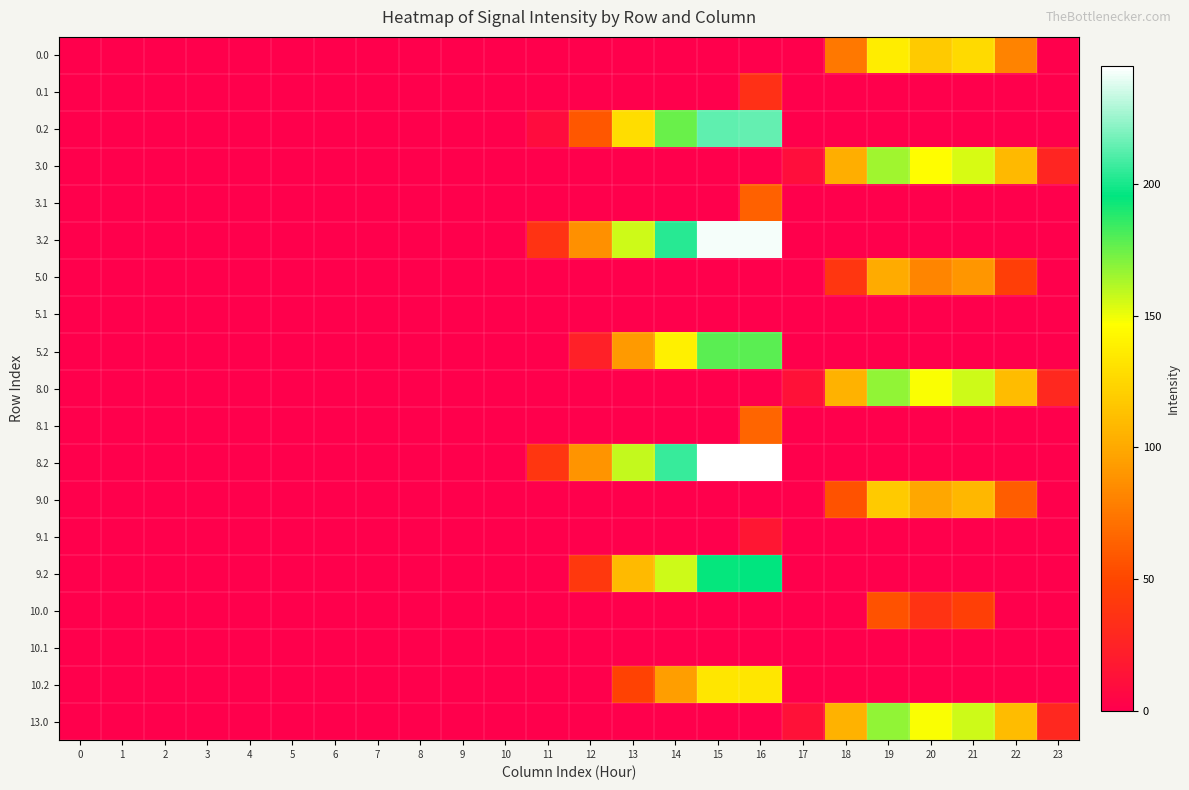

Between 17 and 12, which is larger?

17